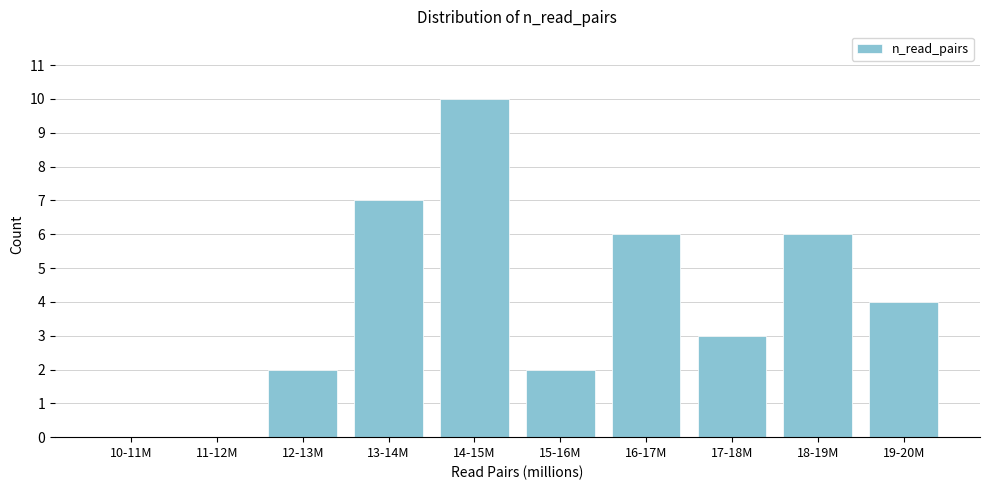

Reading left to right, list all the values displayed in this chart.

10-11M=0	11-12M=0	12-13M=2	13-14M=7	14-15M=10	15-16M=2	16-17M=6	17-18M=3	18-19M=6	19-20M=4